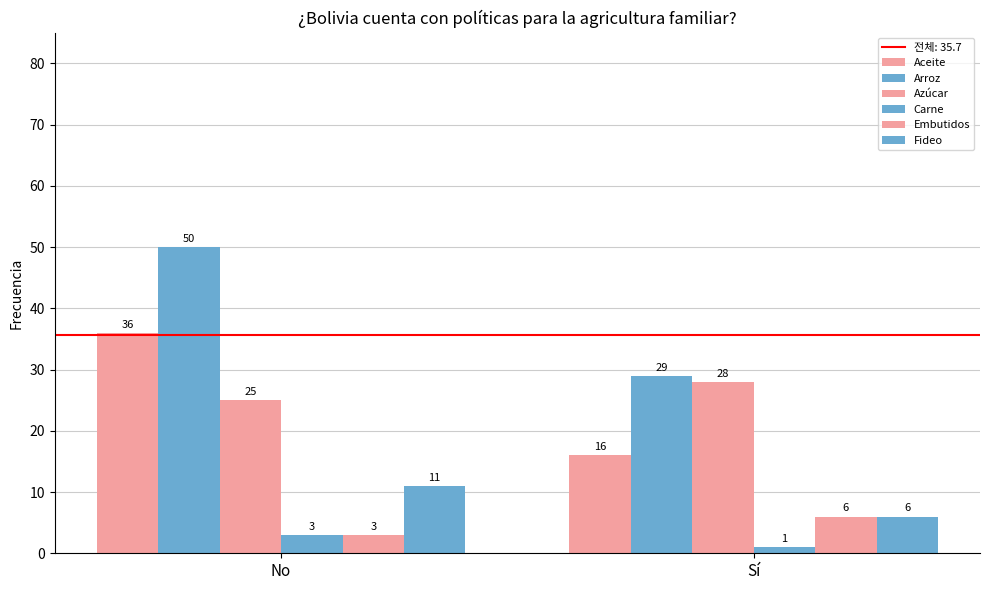

Rank the categories by Embutidos value from highest to lowest.

Sí, No